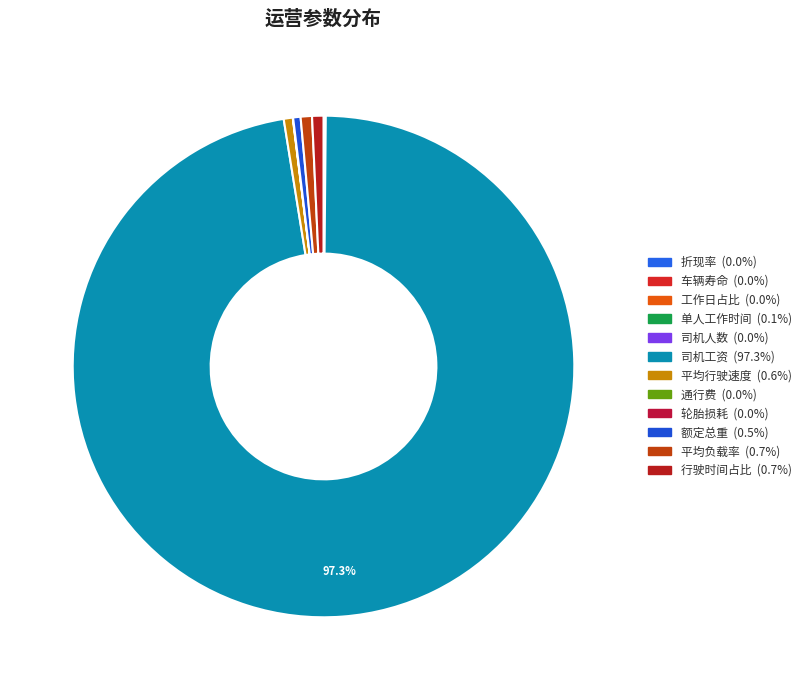

Which slice is the largest?

司机工资